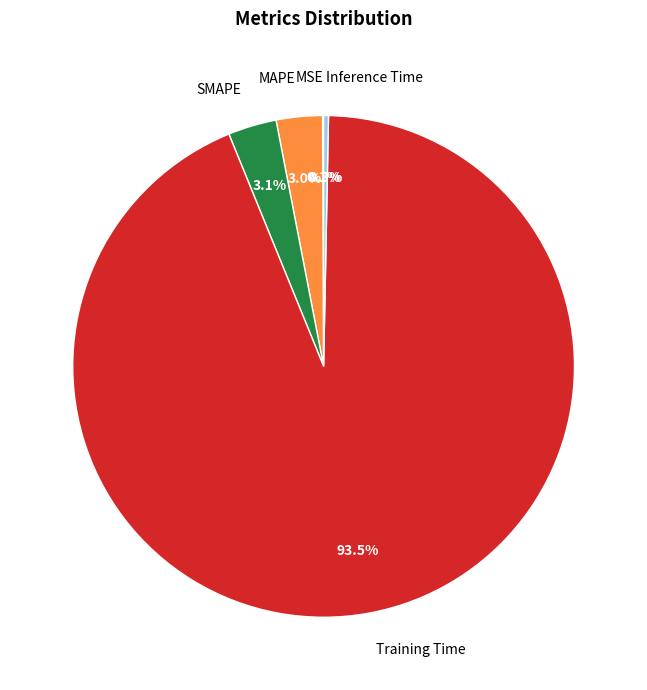

To the nearest percent, what is the combined percentage of SMAPE and Inference Time?

3%